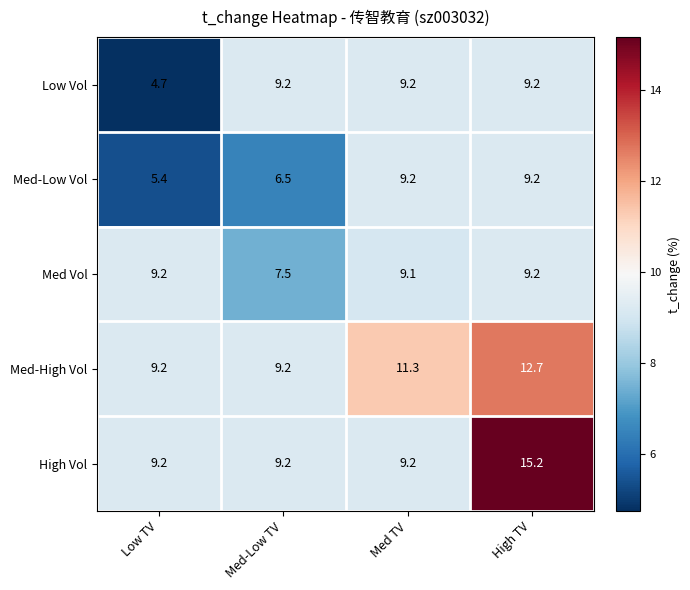

Reading left to right, what are all the values shown in this chart?

Low Vol: Low TV=4.7	Med-Low TV=9.2	Med TV=9.2	High TV=9.2
Med-Low Vol: Low TV=5.4	Med-Low TV=6.5	Med TV=9.2	High TV=9.2
Med Vol: Low TV=9.2	Med-Low TV=7.5	Med TV=9.1	High TV=9.2
Med-High Vol: Low TV=9.2	Med-Low TV=9.2	Med TV=11.3	High TV=12.7
High Vol: Low TV=9.2	Med-Low TV=9.2	Med TV=9.2	High TV=15.2